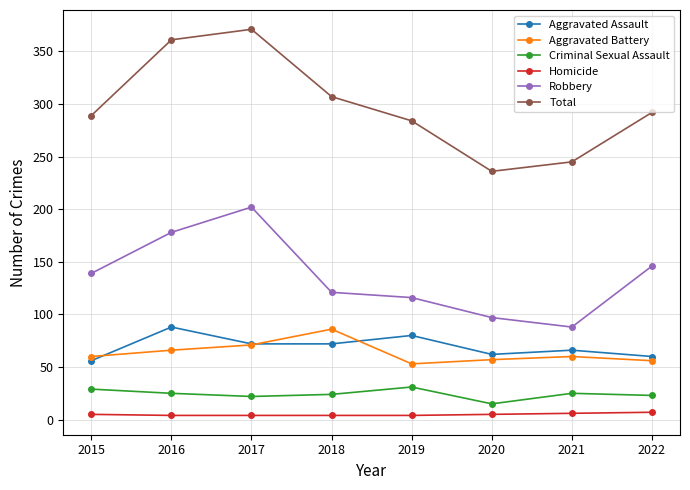

Is it true that Aggravated Assault equals 88 at 2016?

True